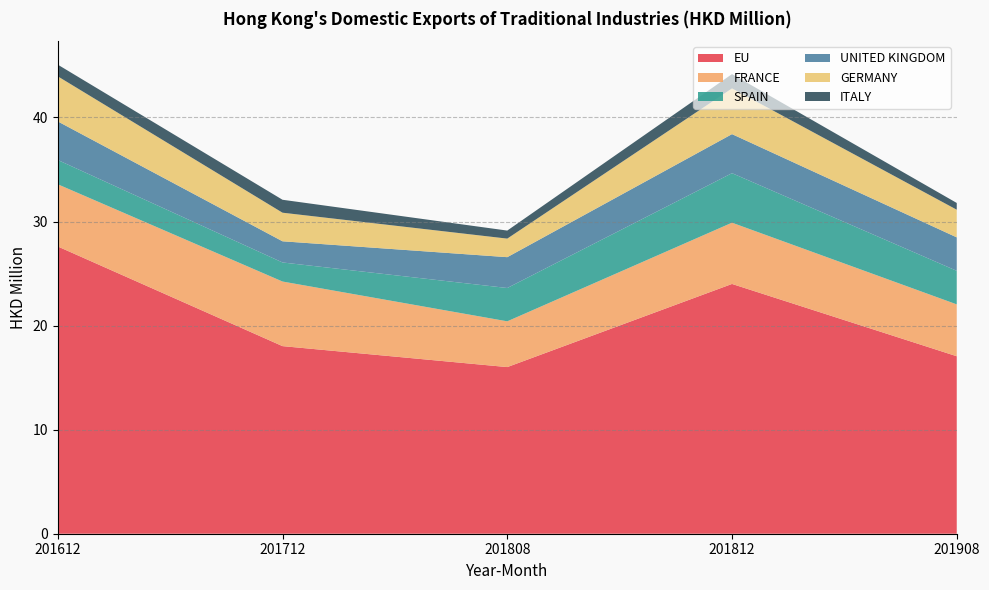

Reading right to left, transcribe all the data shown in this chart.

EU: 201908=17.1	201812=24.0	201808=16.0	201712=18.0	201612=27.6
FRANCE: 201908=5.0	201812=5.9	201808=4.4	201712=6.2	201612=6.0
SPAIN: 201908=3.2	201812=4.8	201808=3.2	201712=1.8	201612=2.3
UNITED KINGDOM: 201908=3.2	201812=3.8	201808=3.0	201712=2.0	201612=3.7
GERMANY: 201908=2.7	201812=4.4	201808=1.8	201712=2.7	201612=4.3
ITALY: 201908=0.6	201812=1.4	201808=0.8	201712=1.2	201612=1.1